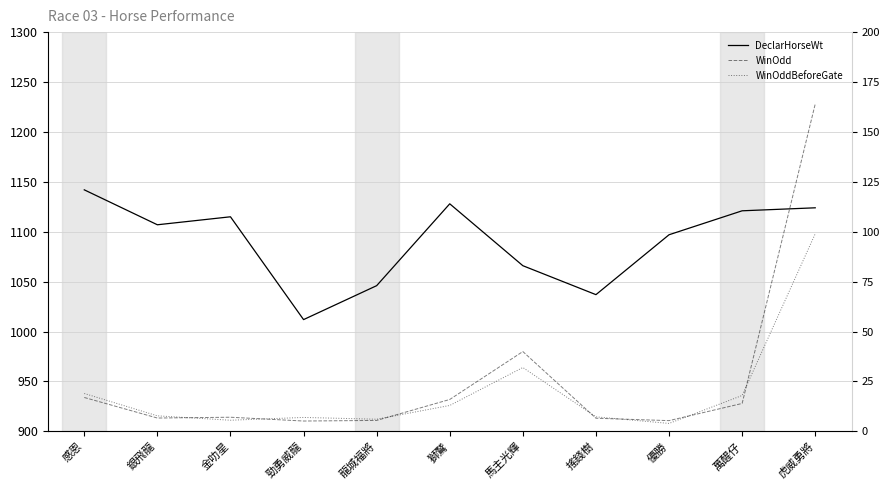

How many series are shown in this chart?

3